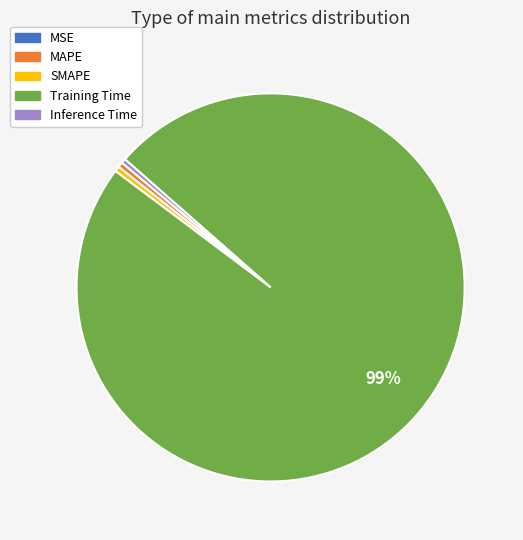

The Training Time slice represents 91% of the pie. True or false?

False